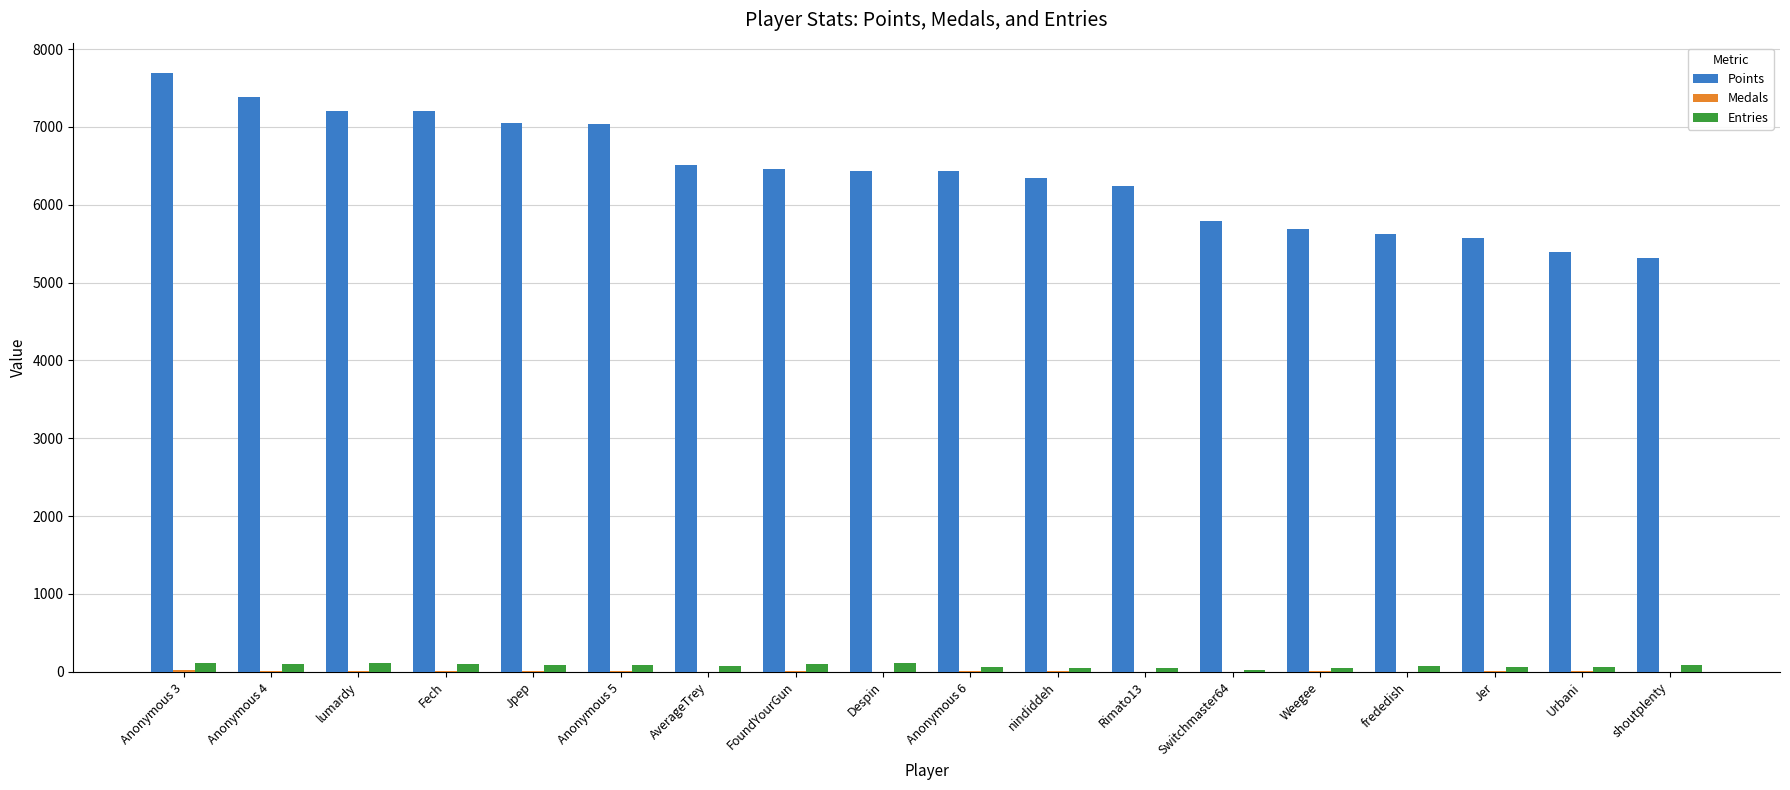

What is the sum of all Points values?

115411